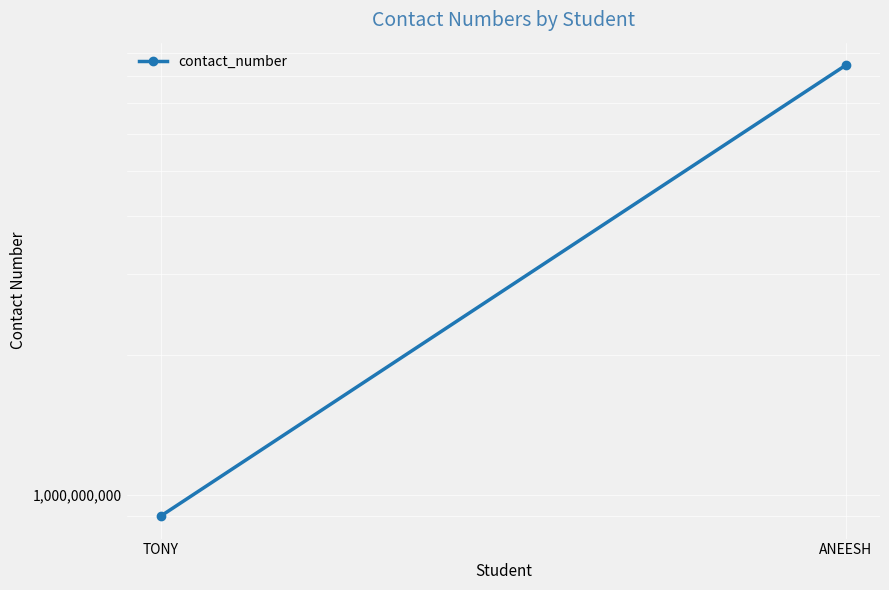

What is the average value?

4678332782